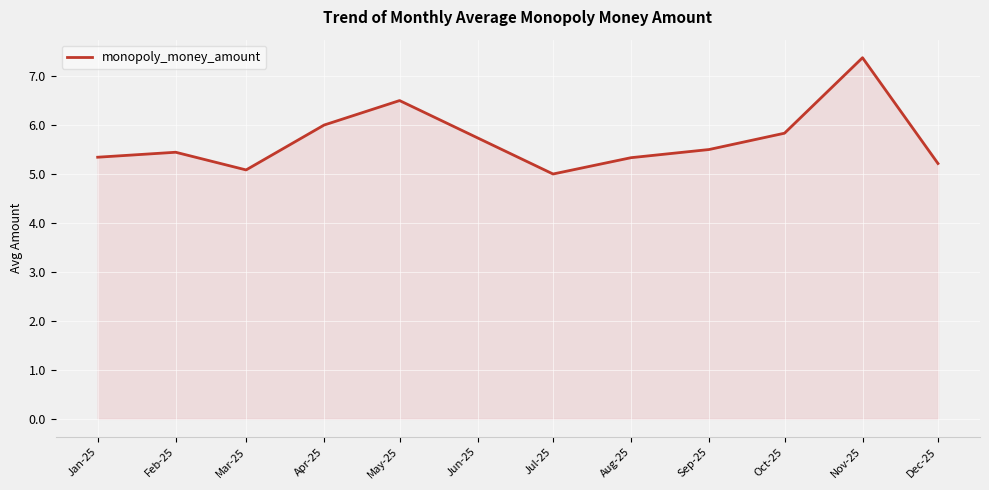

What position from the left is Aug-25?

7